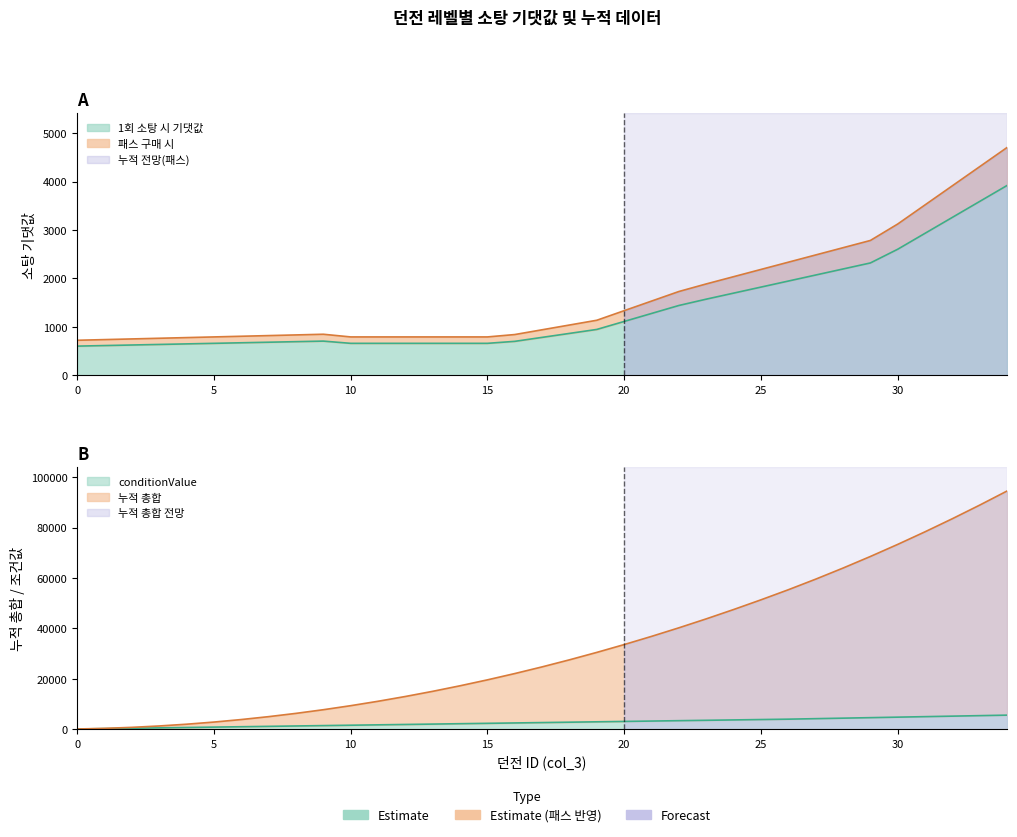

What is the total value across all series at 11?

14304.8